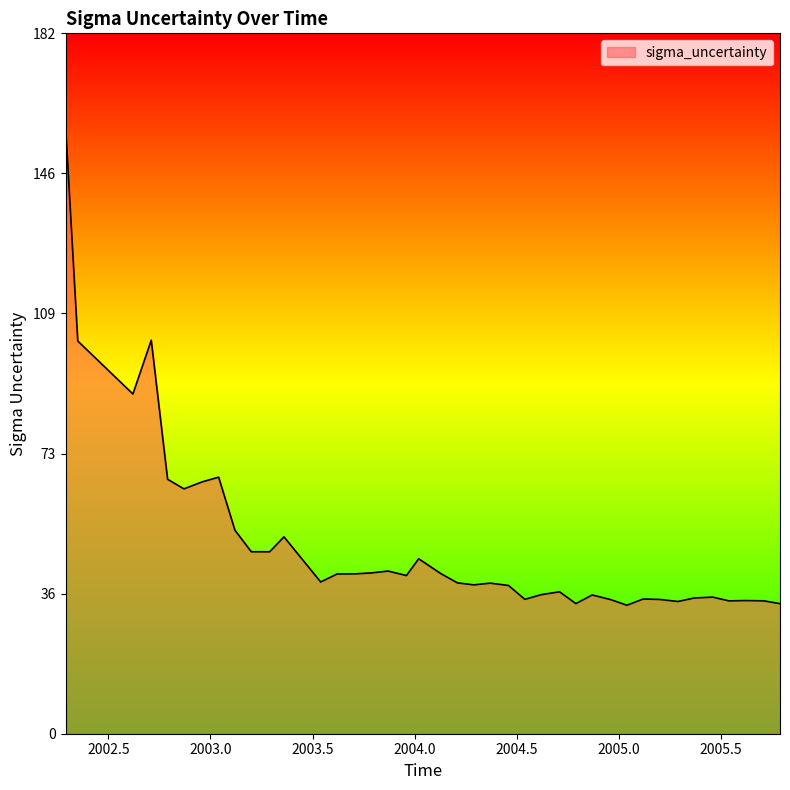

What is the difference between the maximum and minimum values?

125.5